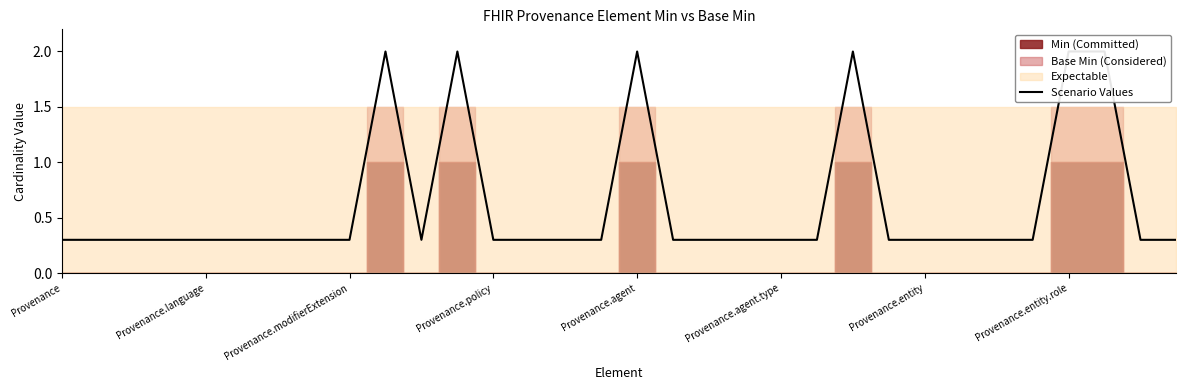

At which category does the chart reach its peak across all series?

9